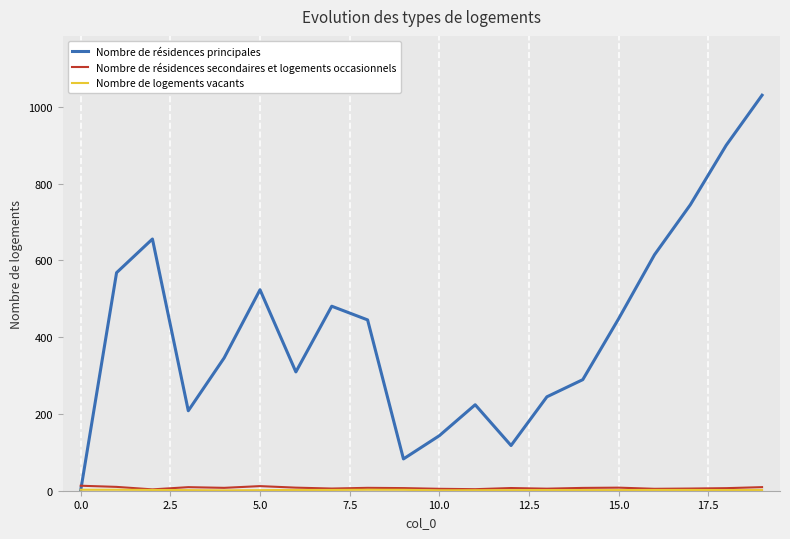

Is this an area chart (filled region under the line)?

No